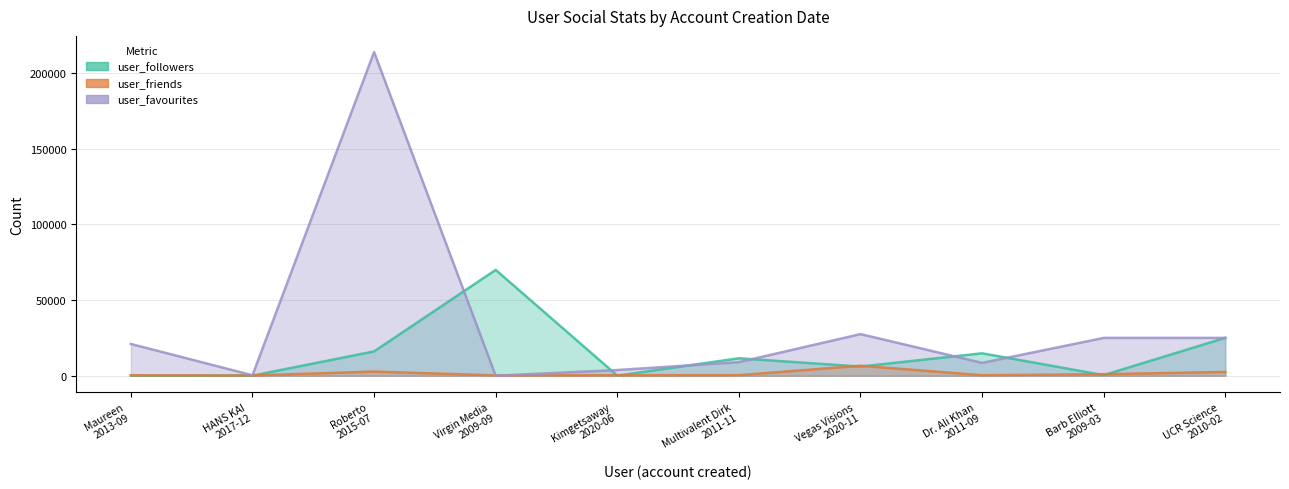

True or false: user_friends and user_followers cross at least once.

True